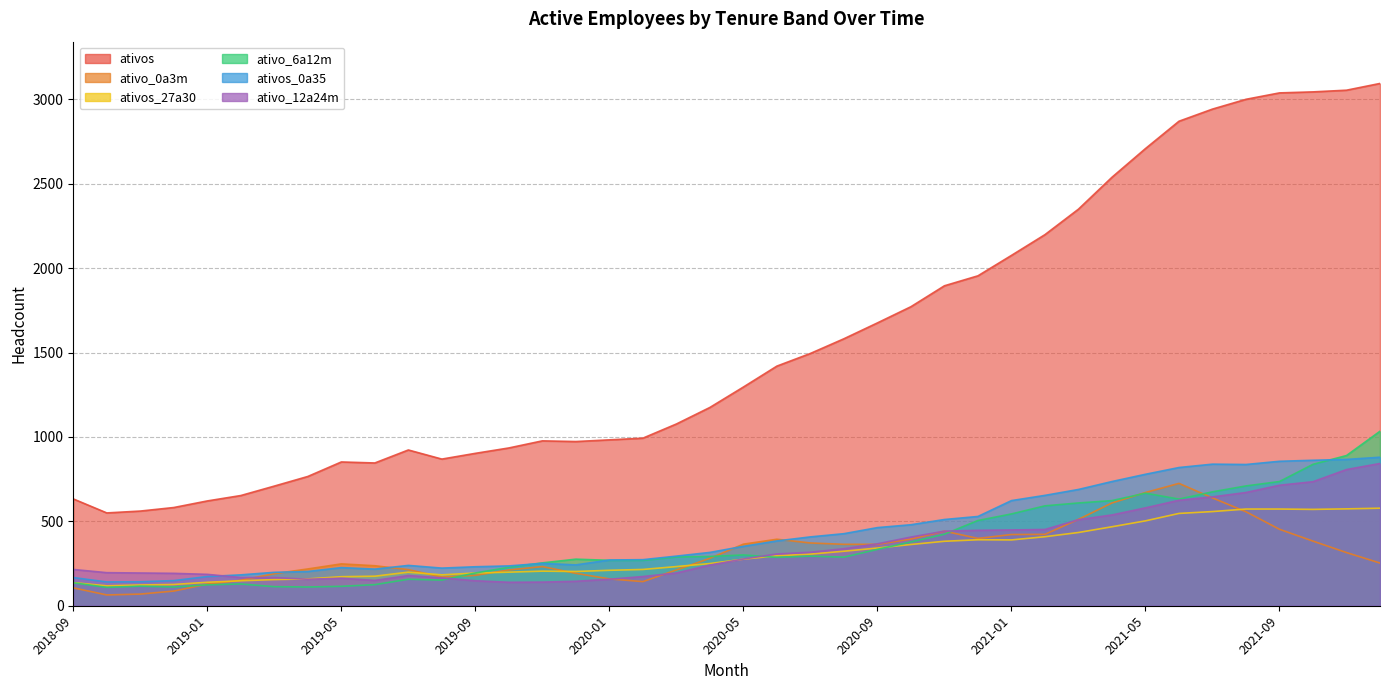

The ativos_27a30 series shows 455 at 2020-05. True or false?

False